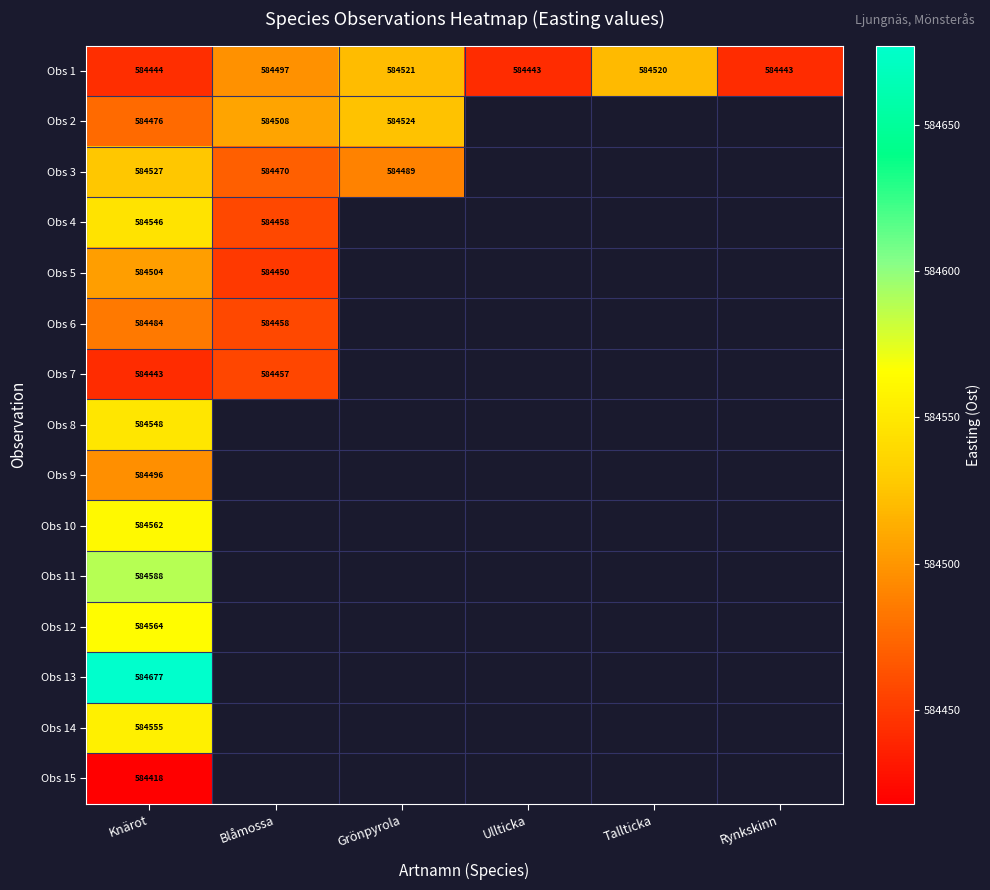

What is the average value of the Obs 1 series?

584478